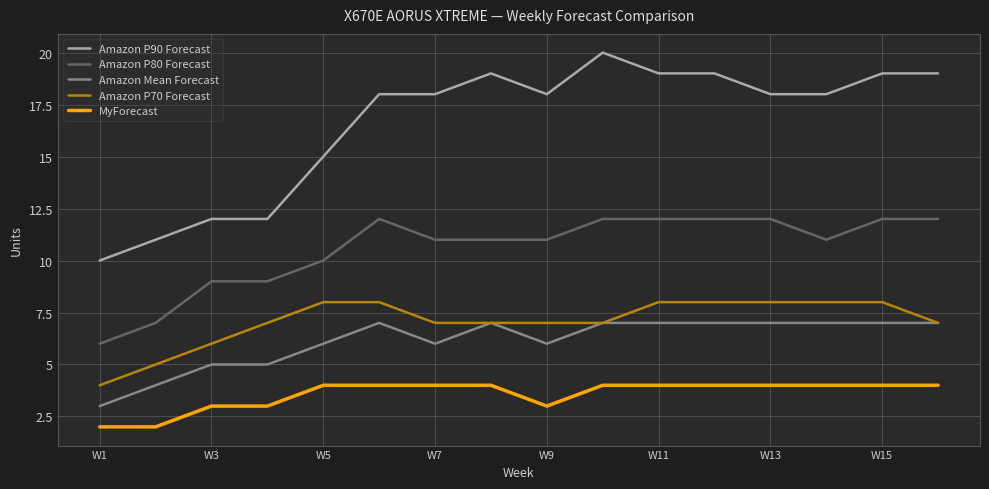

What is the difference between the second highest and minimum values in the Amazon P70 Forecast series?

4